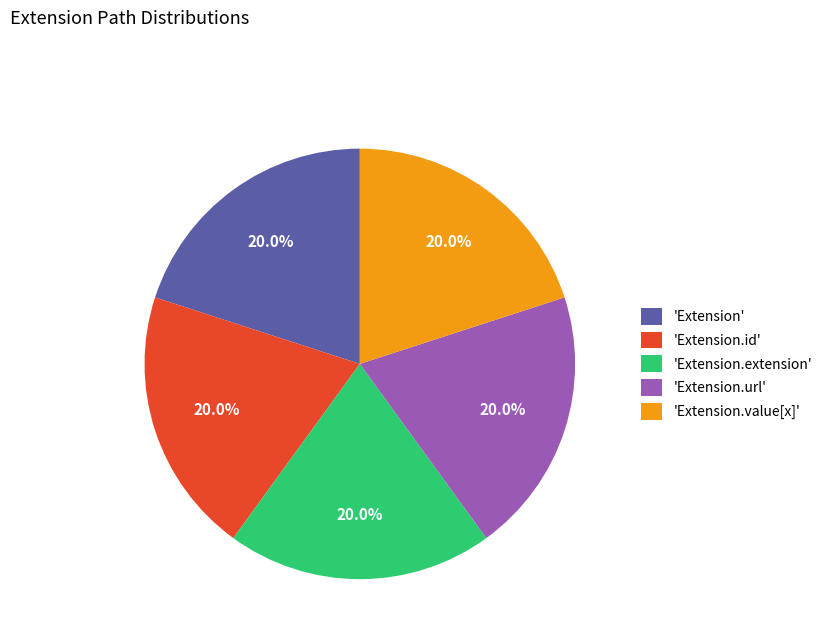

Is 'Extension.value[x]' the majority of the pie?

No